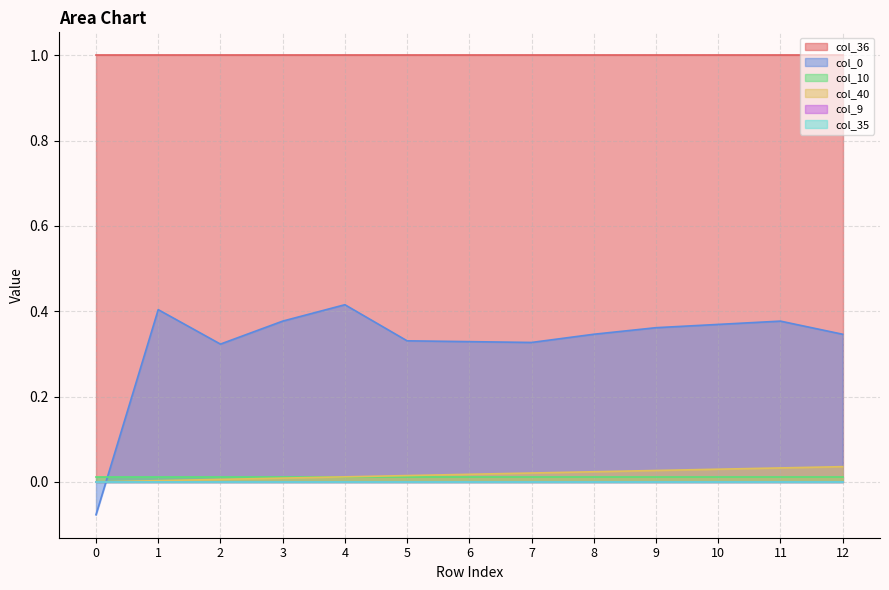

At 6, list the series in order from smallest to largest.

col_9, col_35, col_10, col_40, col_0, col_36